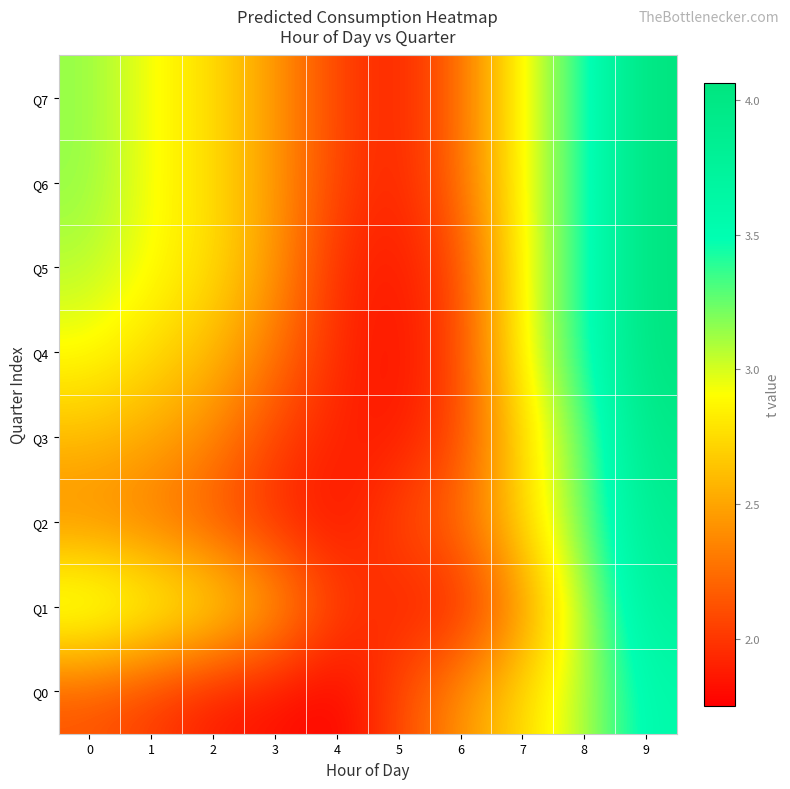

What is the smallest value displayed?

1.8